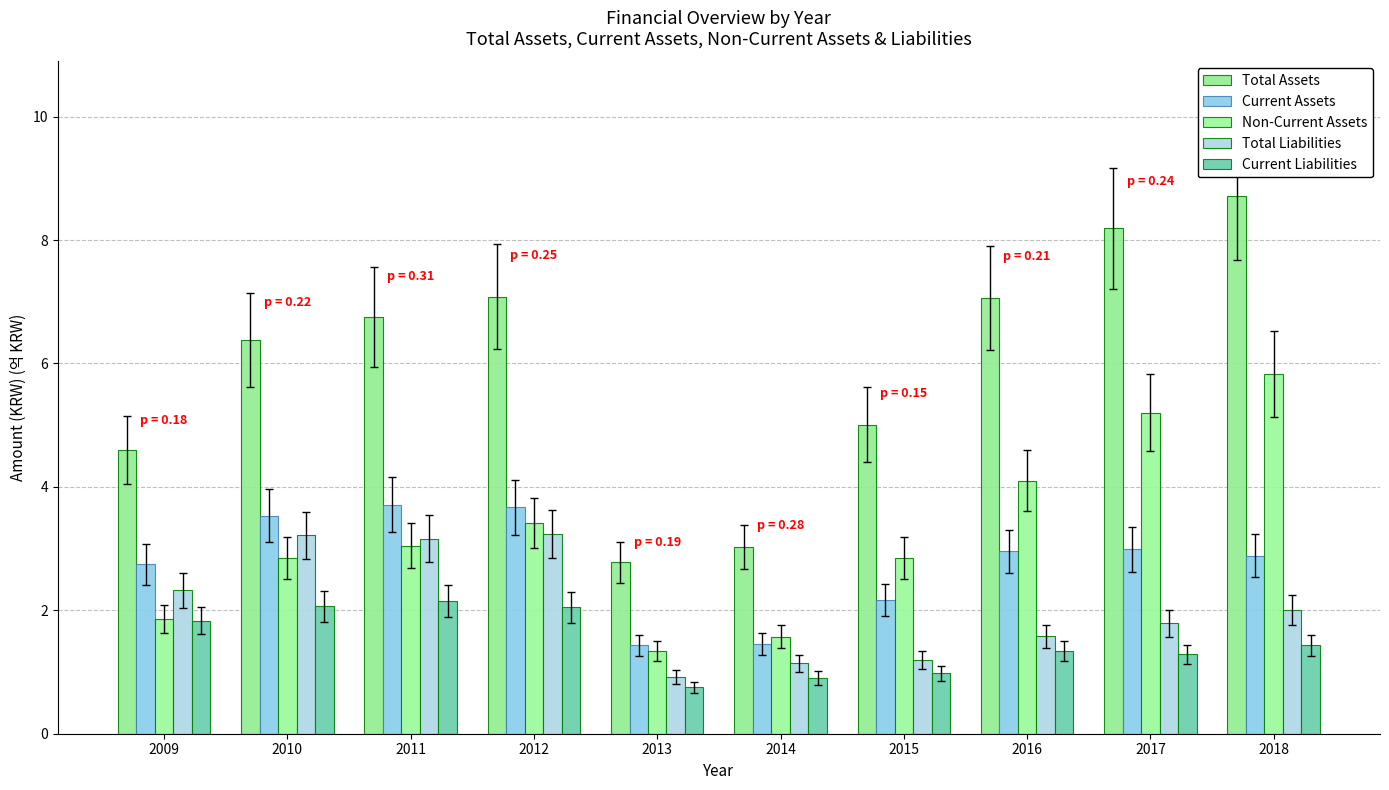

Are the bars horizontal?

No